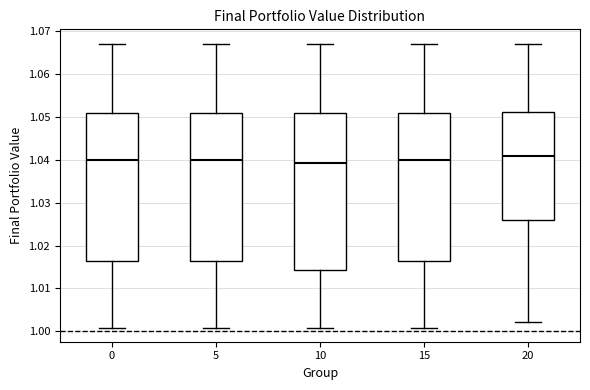

Comparing the boxes themselves (not the whiskers), which one is the tallest?

10